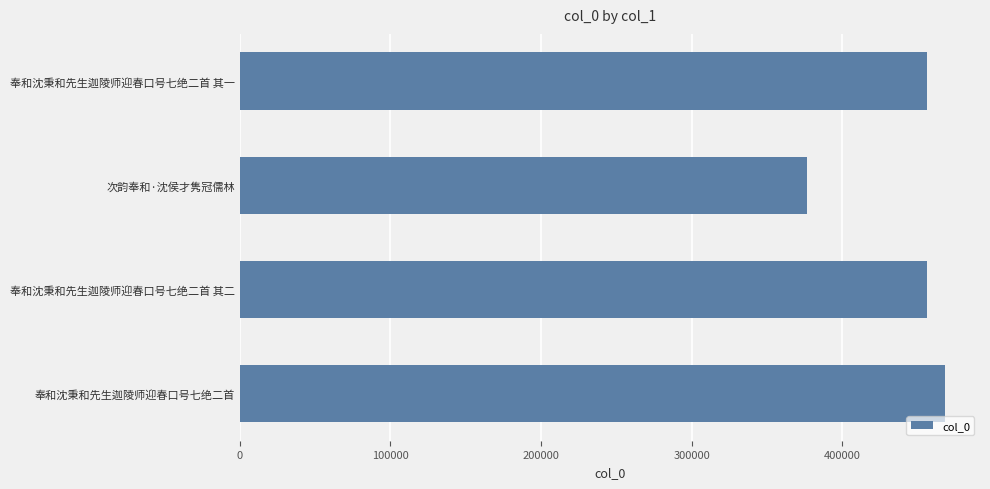

The chart shows a value of 376780 at 次韵奉和·沈侯才隽冠儒林. True or false?

True